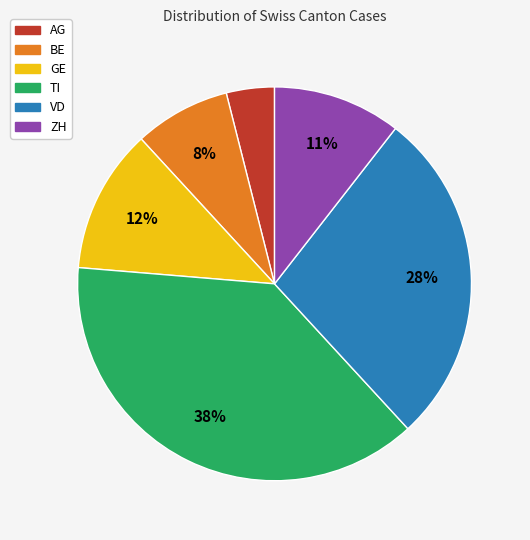

How many segments does this pie chart have?

6